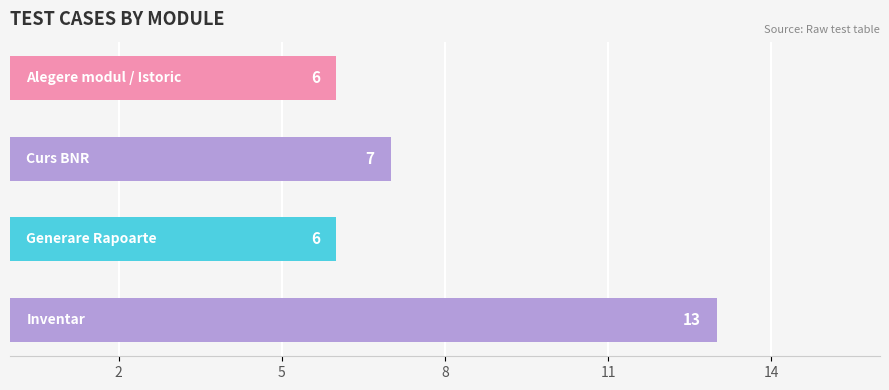

What is the minimum value shown in the chart?

6